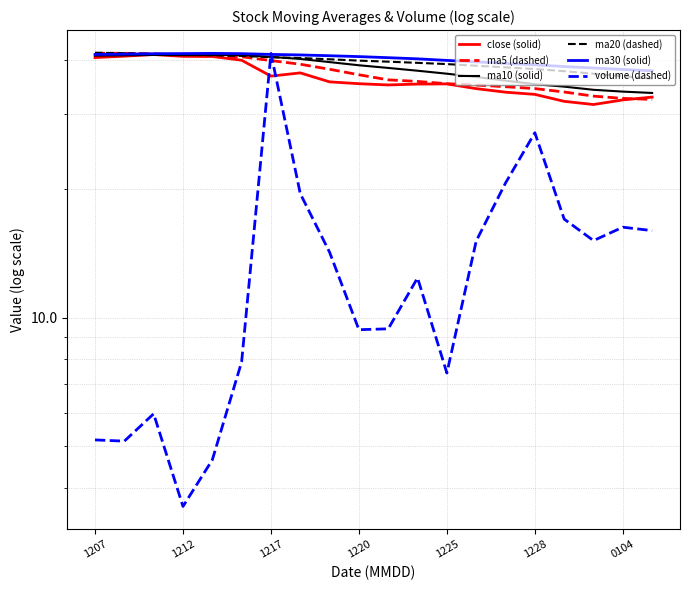

How many lines are shown in the chart?

6